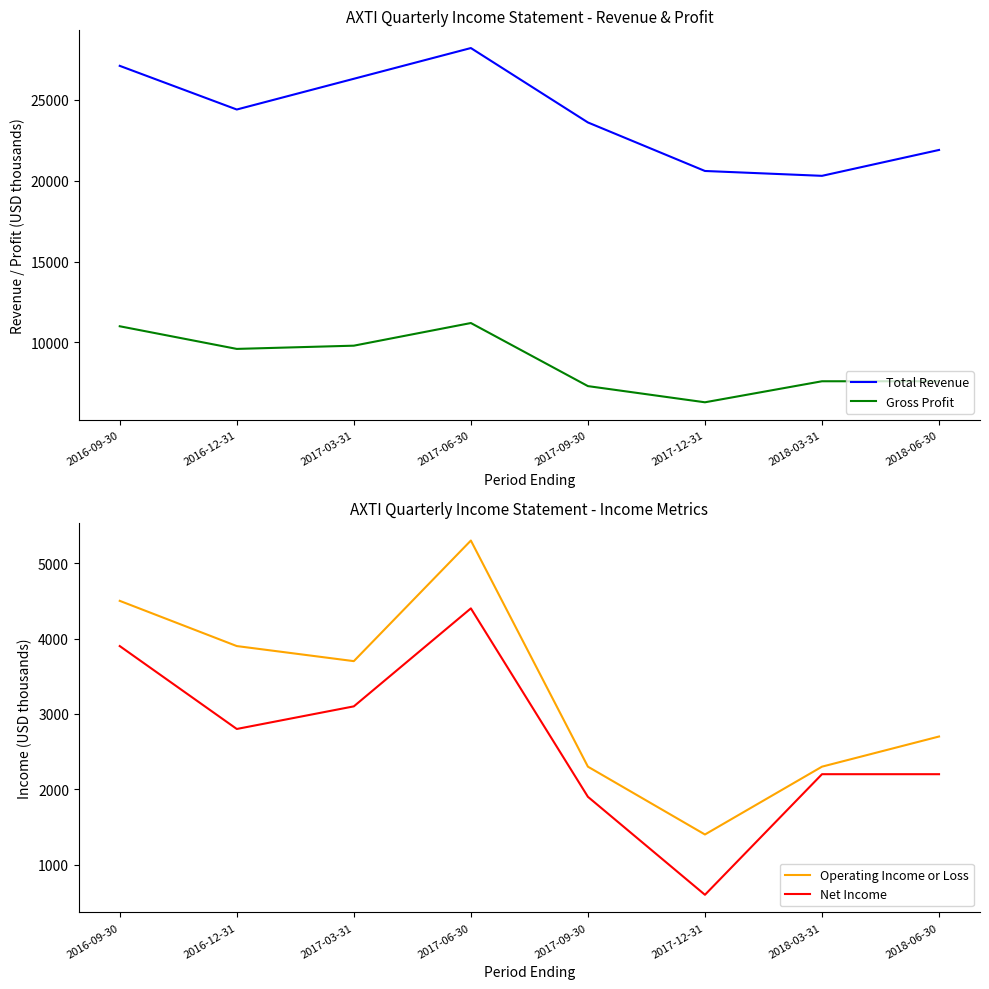

What is the label of the 8th point from the right?

2016-09-30